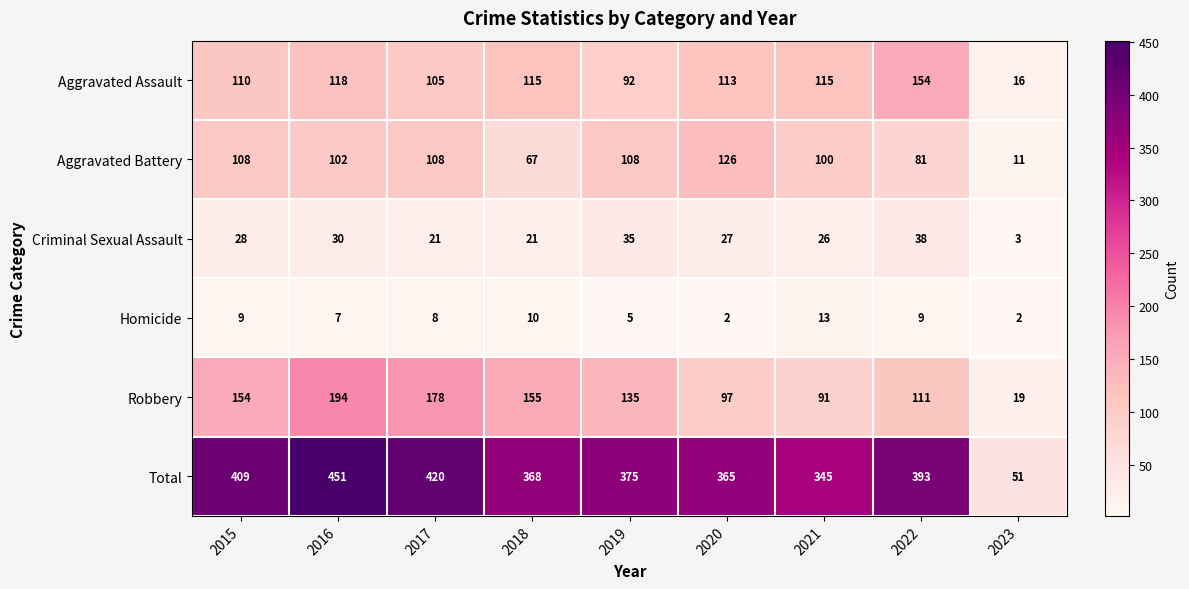

Where is Aggravated Battery nearest to the value 68?

2018